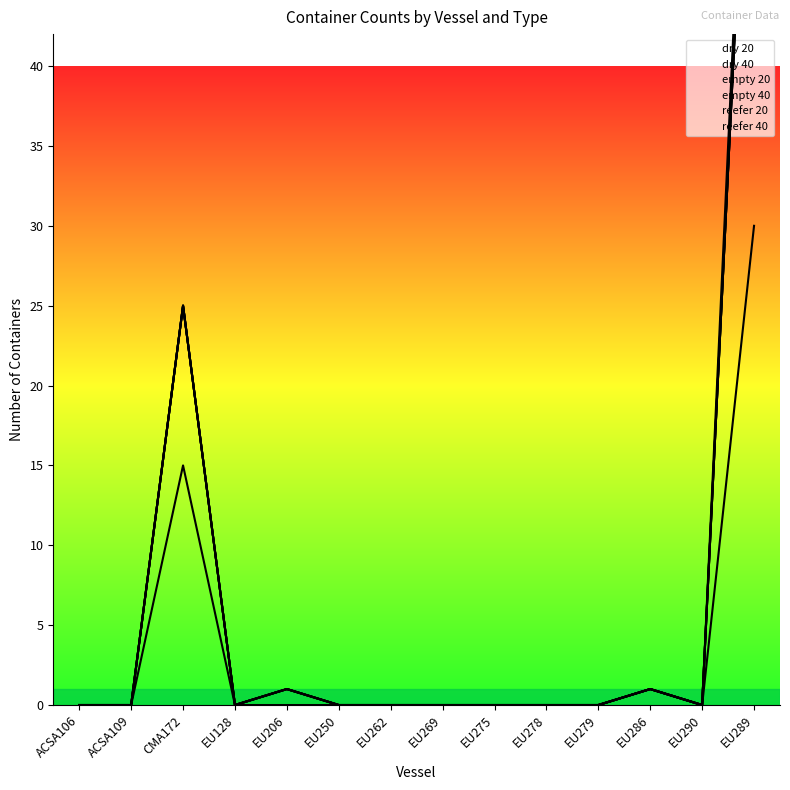

At which category is the sum across all series the highest?

EU289